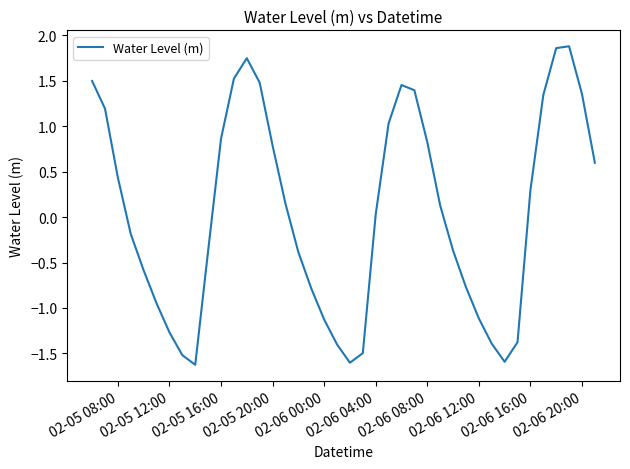

What is the difference between the maximum and minimum values?

3.5